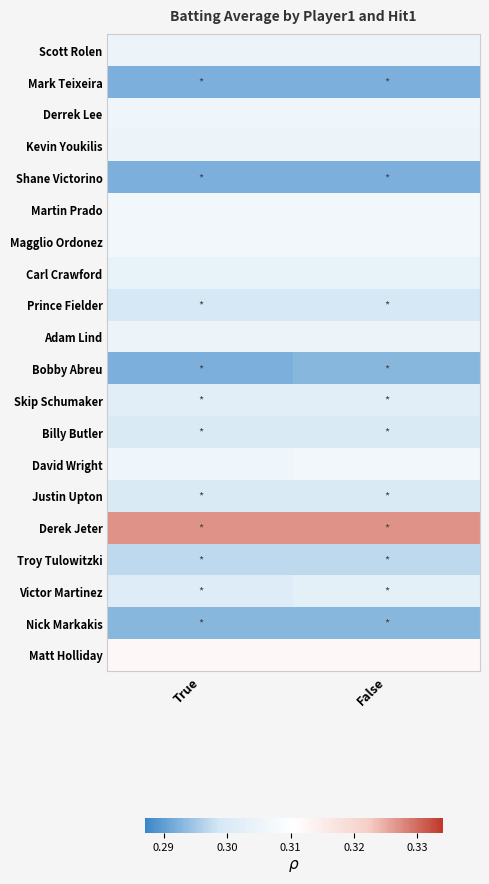

Reading right to left, list all the values displayed in this chart.

Scott Rolen: False=0.3	True=0.3
Mark Teixeira: False=0.3	True=0.3
Derrek Lee: False=0.3	True=0.3
Kevin Youkilis: False=0.3	True=0.3
Shane Victorino: False=0.3	True=0.3
Martin Prado: False=0.3	True=0.3
Magglio Ordonez: False=0.3	True=0.3
Carl Crawford: False=0.3	True=0.3
Prince Fielder: False=0.3	True=0.3
Adam Lind: False=0.3	True=0.3
Bobby Abreu: False=0.3	True=0.3
Skip Schumaker: False=0.3	True=0.3
Billy Butler: False=0.3	True=0.3
David Wright: False=0.3	True=0.3
Justin Upton: False=0.3	True=0.3
Derek Jeter: False=0.3	True=0.3
Troy Tulowitzki: False=0.3	True=0.3
Victor Martinez: False=0.3	True=0.3
Nick Markakis: False=0.3	True=0.3
Matt Holliday: False=0.3	True=0.3